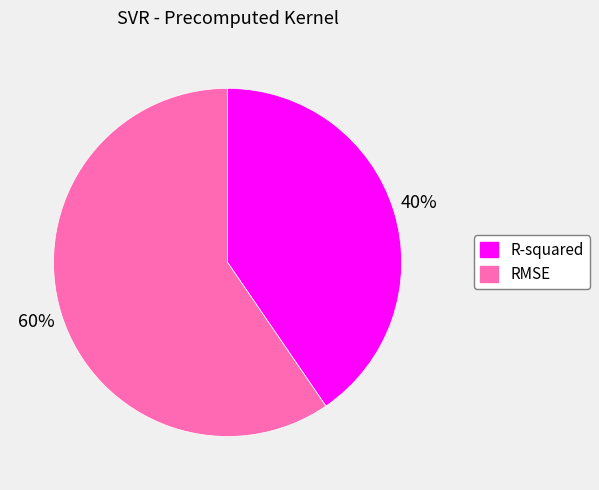

True or false: RMSE accounts for 60% of the total.

True